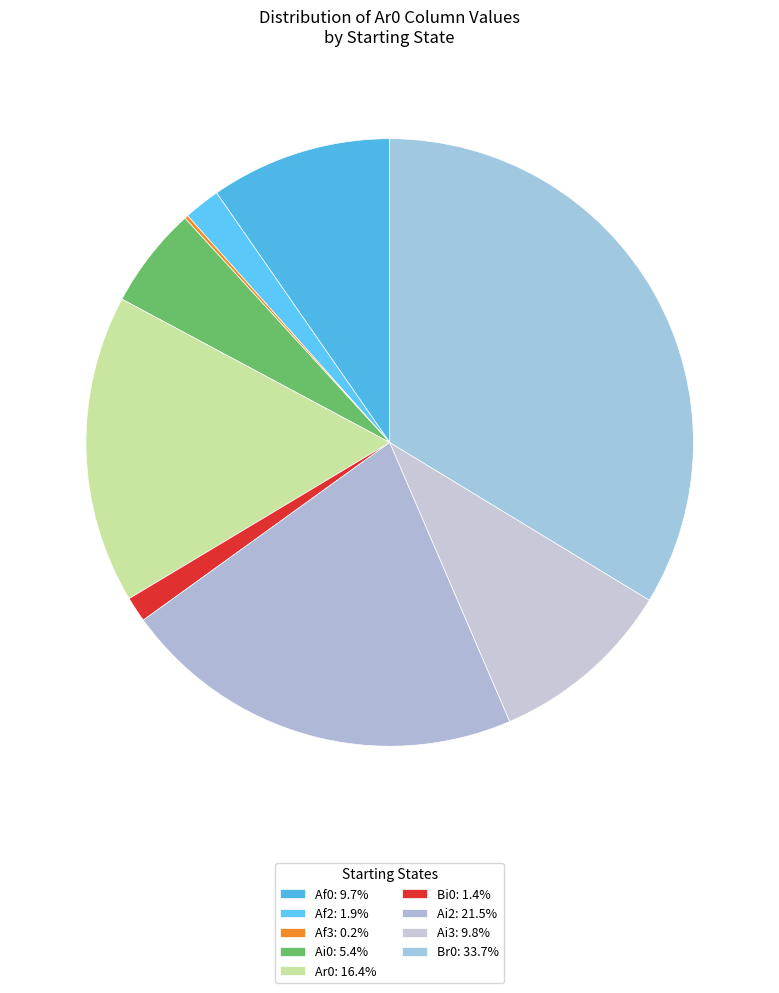

What is the smallest slice in the pie chart?

Af3